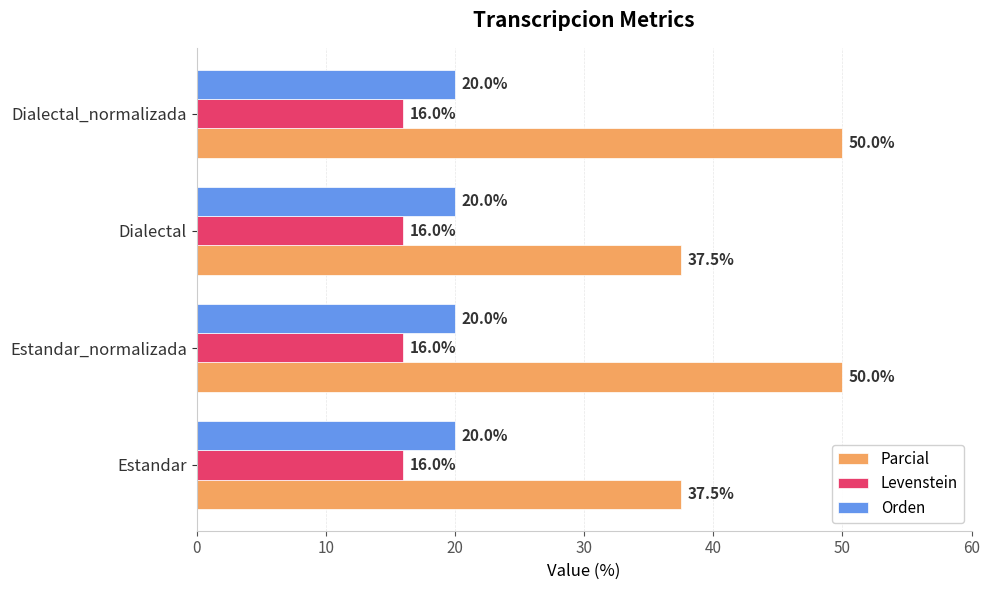

Which series has the largest total across all categories?

Parcial